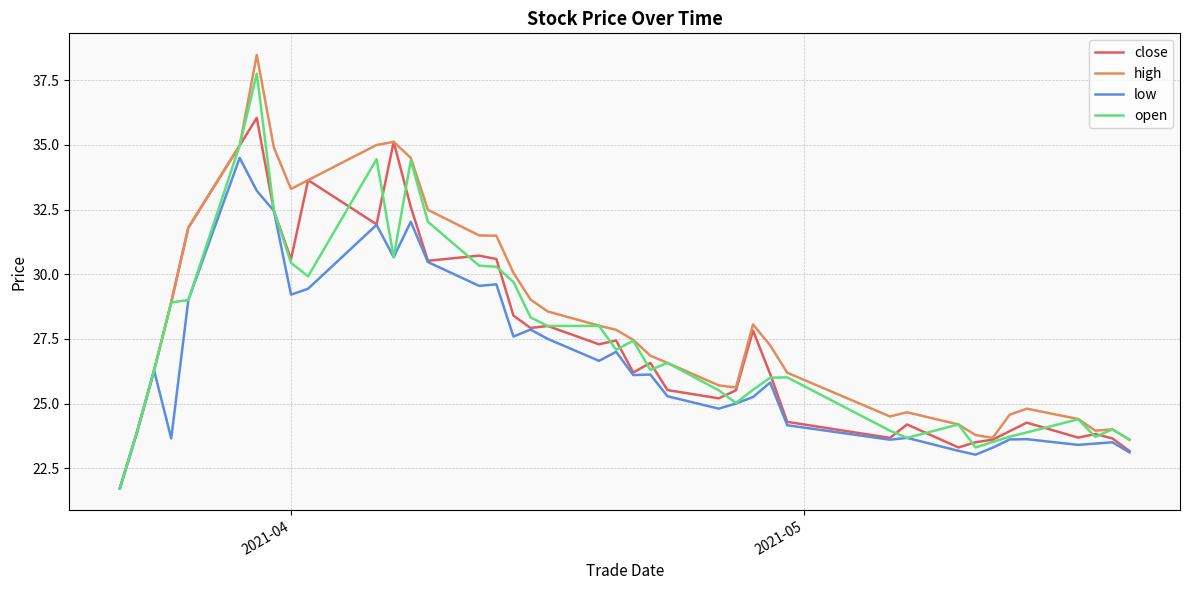

What is the minimum value for high?

21.7